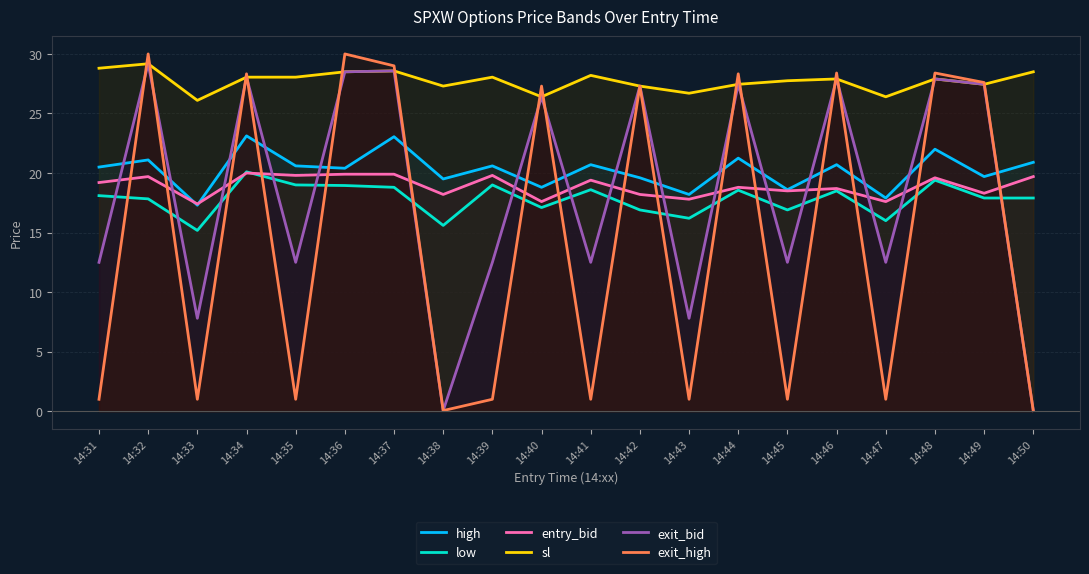

The value of sl at 14:34 is 6.0. True or false?

False